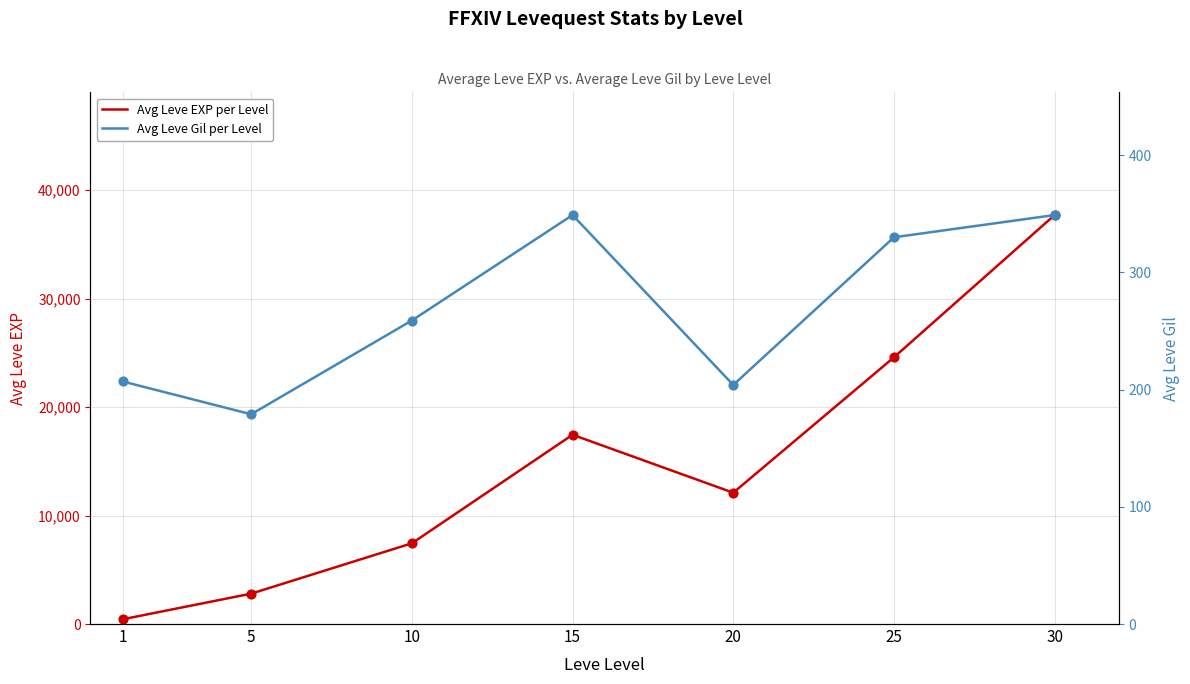

Is the value of Avg Leve EXP per Level at 25 greater than the value of Avg Leve Gil per Level at 1?

Yes